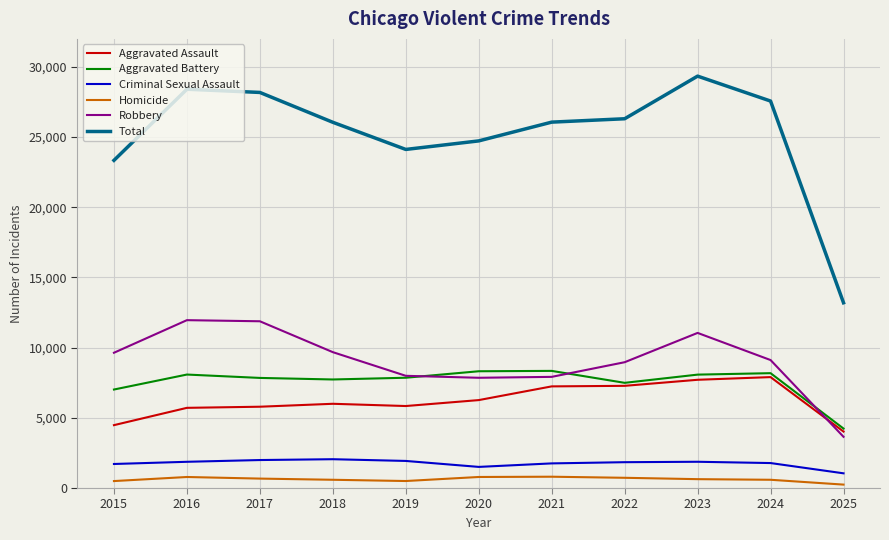

Between 2023 and 2024, which series saw the biggest shift?

Robbery